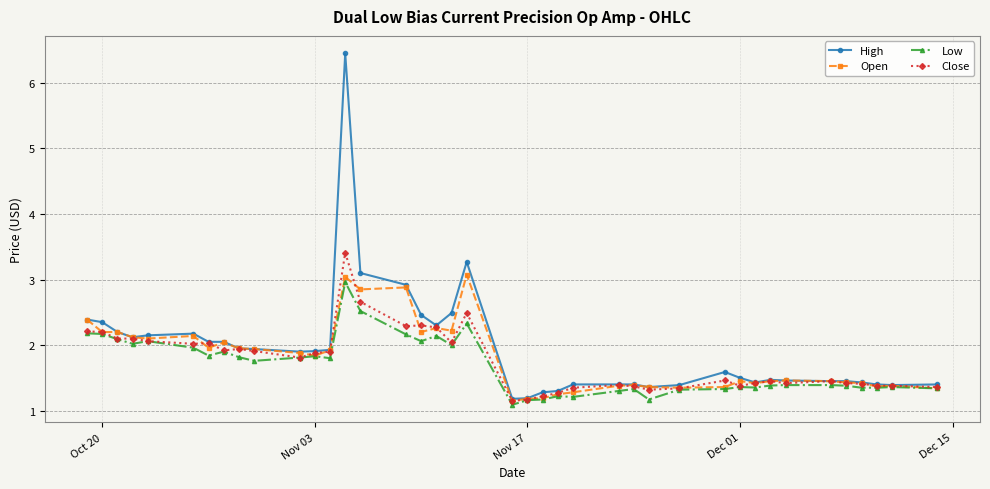

True or false: Close has more than 0 interior local peaks.

True